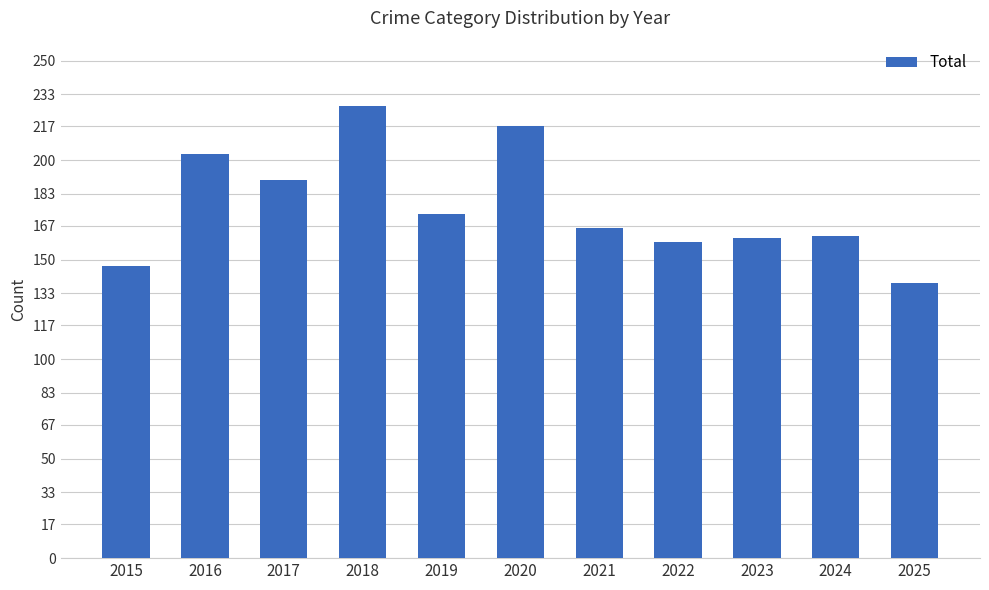

The value at 2019 is 173. True or false?

True